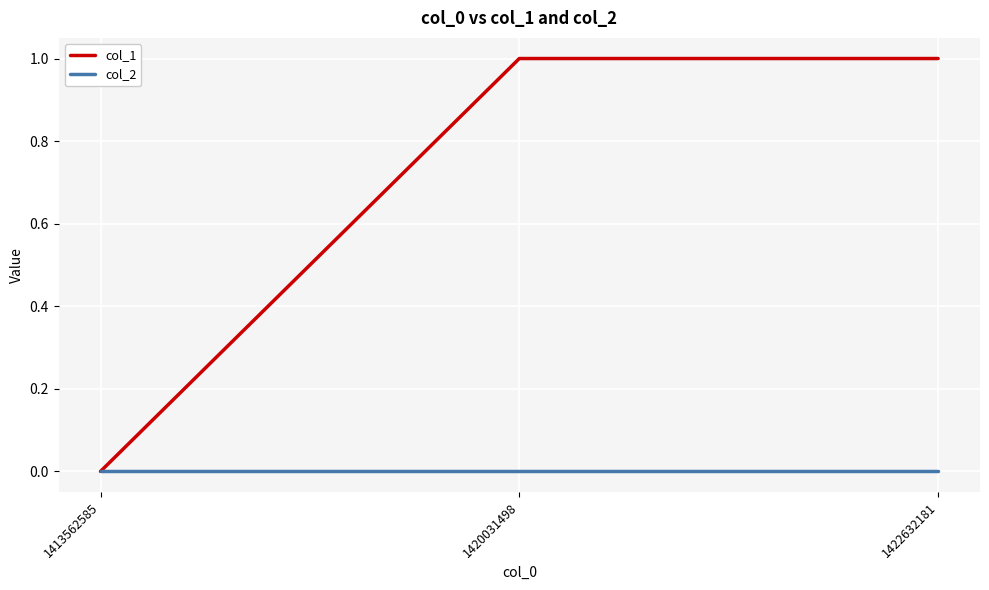

Reading left to right, what are all the values shown in this chart?

col_1: 0	1	1
col_2: 0	0	0